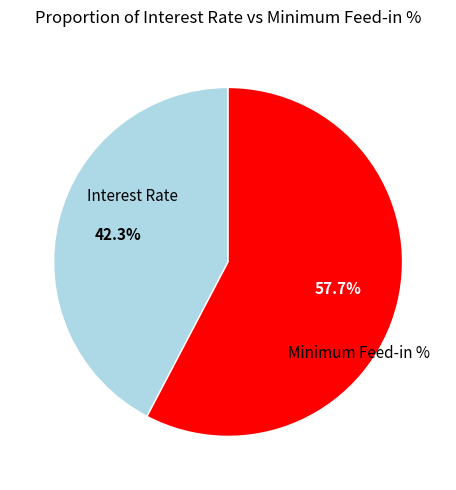

Rank the categories by value from highest to lowest.

Minimum Feed-in %, Interest Rate